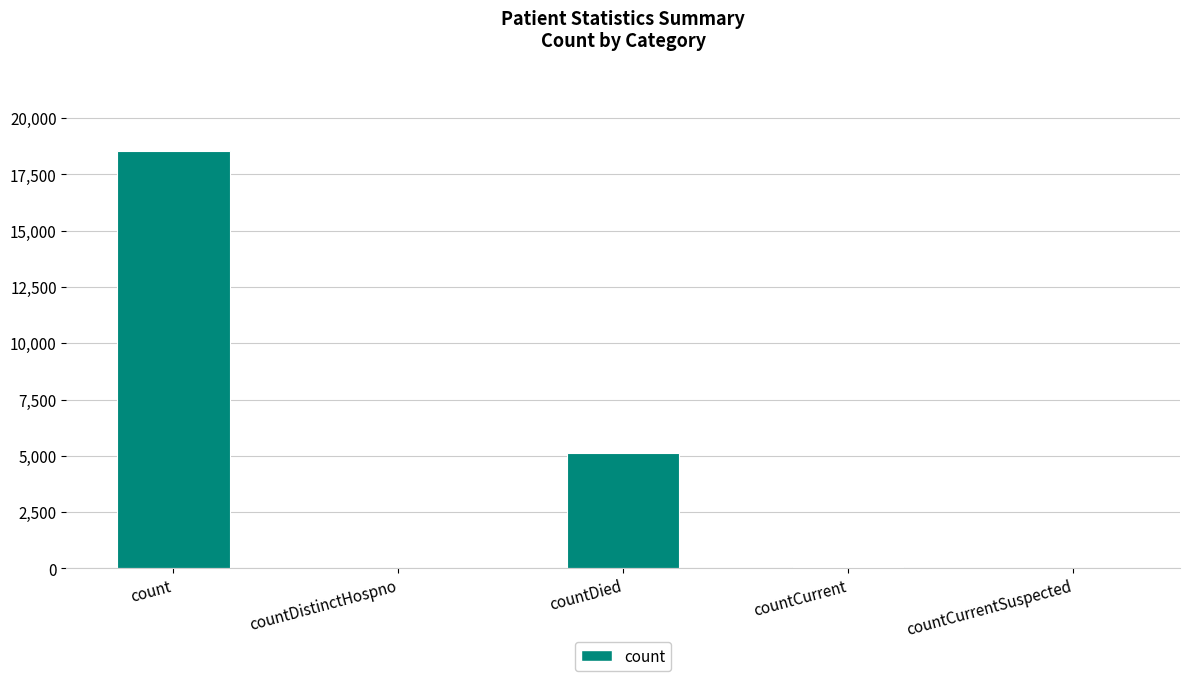

True or false: the data shows 6710 at countDied.

False